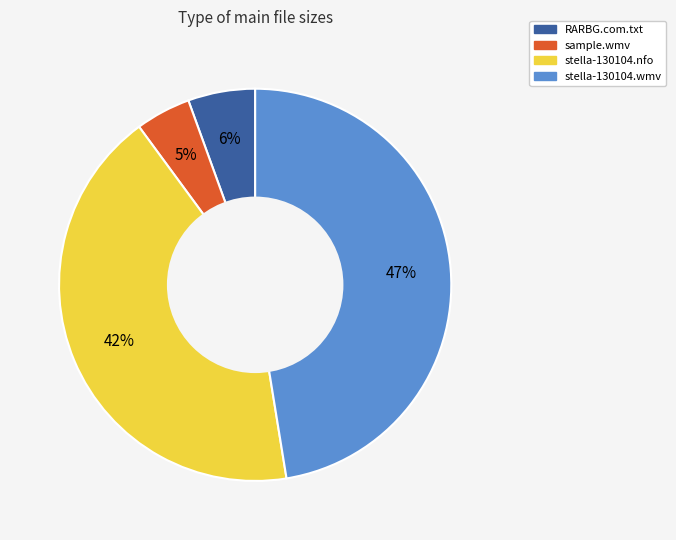

Which slice is the smallest?

sample.wmv